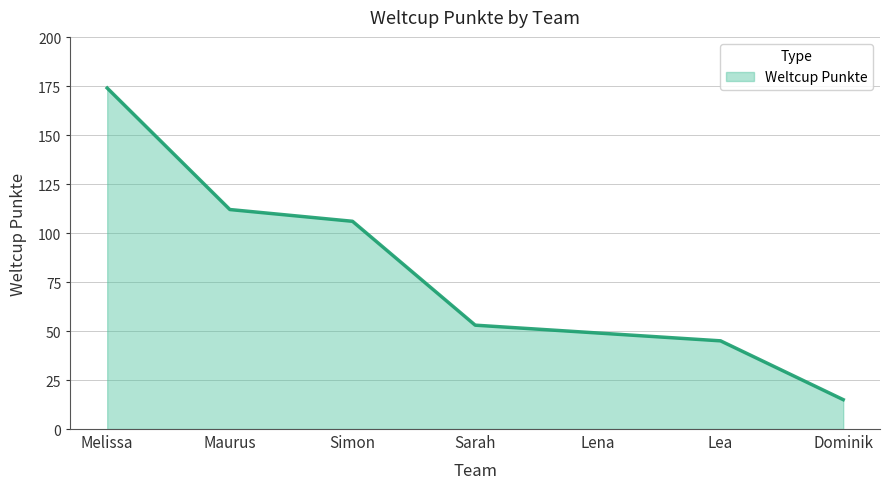

What position from the right is Simon?

5